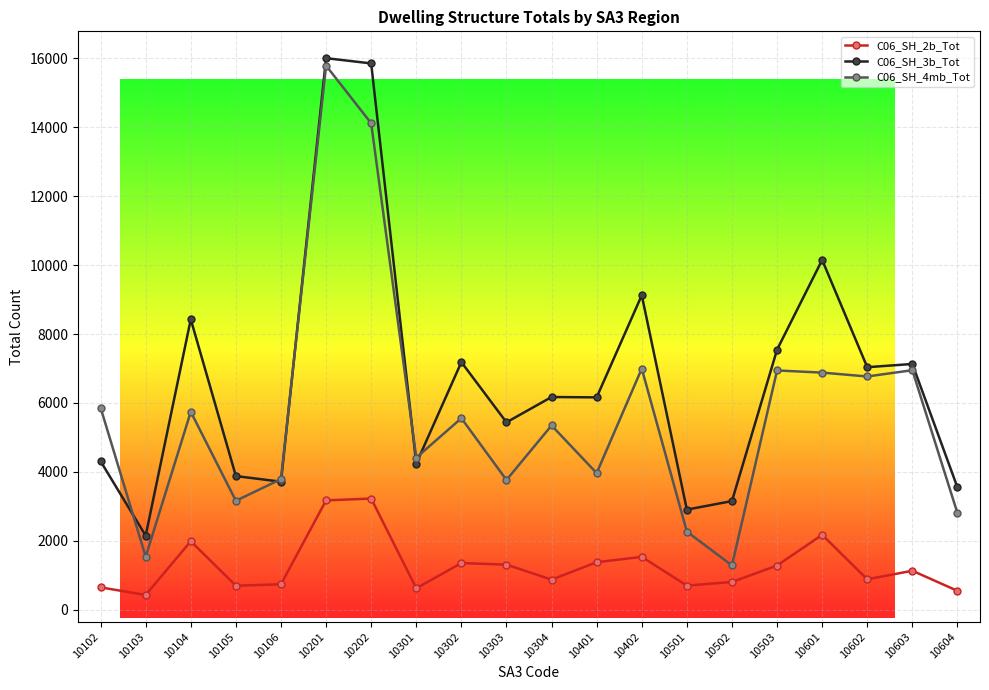

True or false: C06_SH_2b_Tot and C06_SH_3b_Tot cross at least once.

False